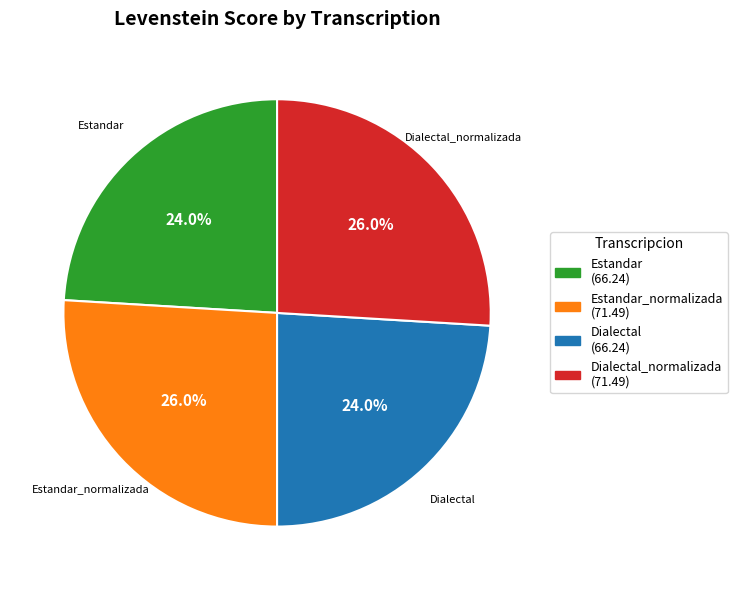

Is there a majority slice in this chart?

No